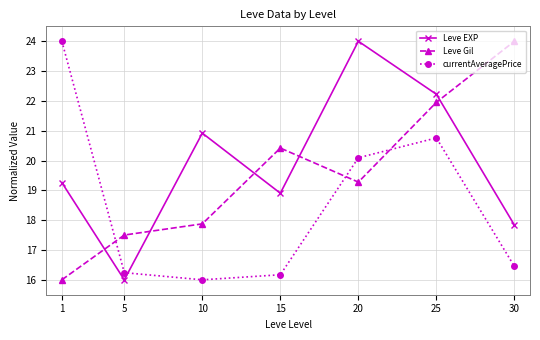

At how many categories does at least one series exceed 17?

7